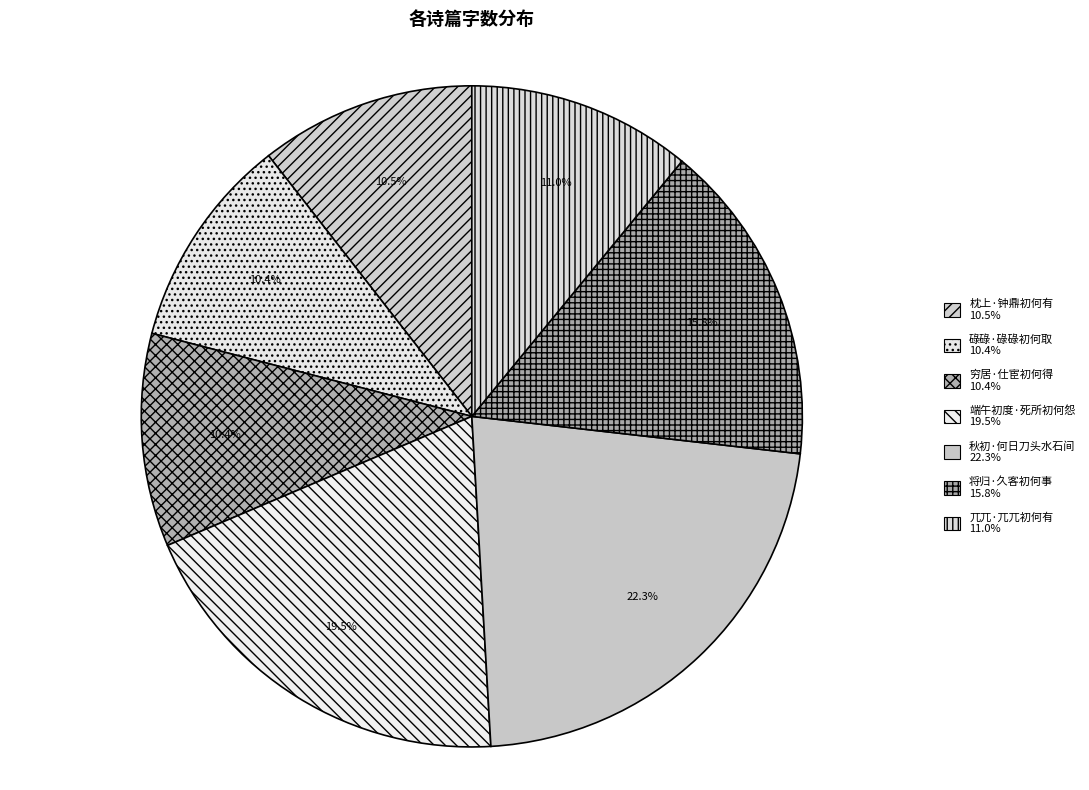

Is it true that 碌碌·碌碌初何取 is 2% of the pie?

False